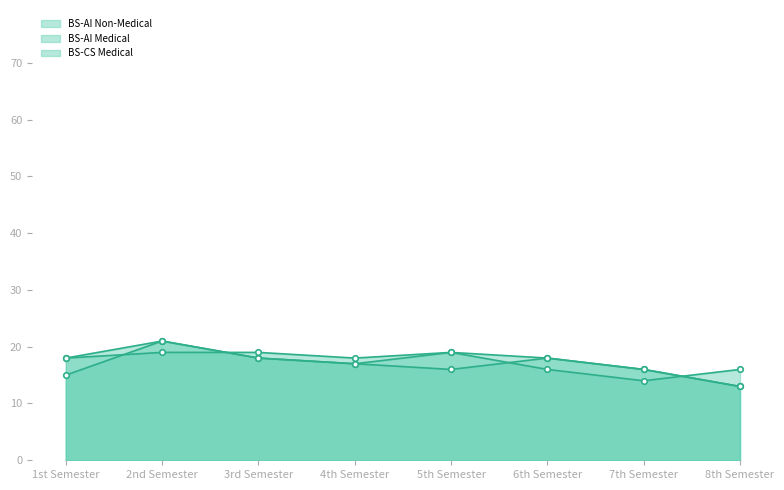

How many interior local valleys does the BS-AI Non-Medical series have?

1